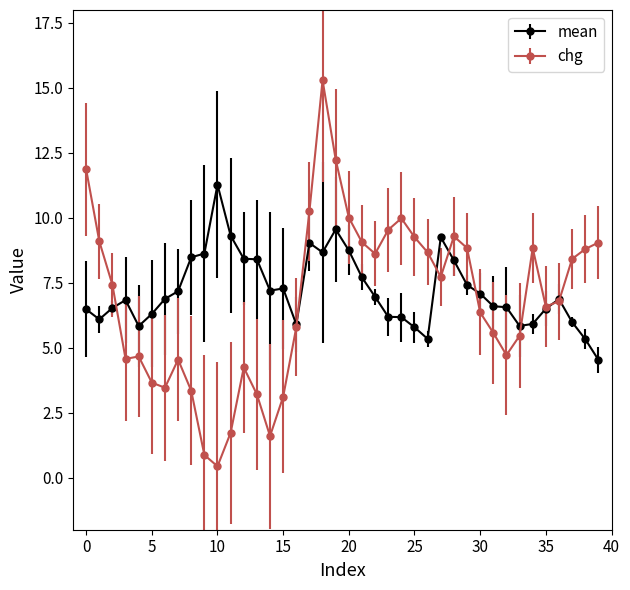

What is the maximum value for mean?

11.3